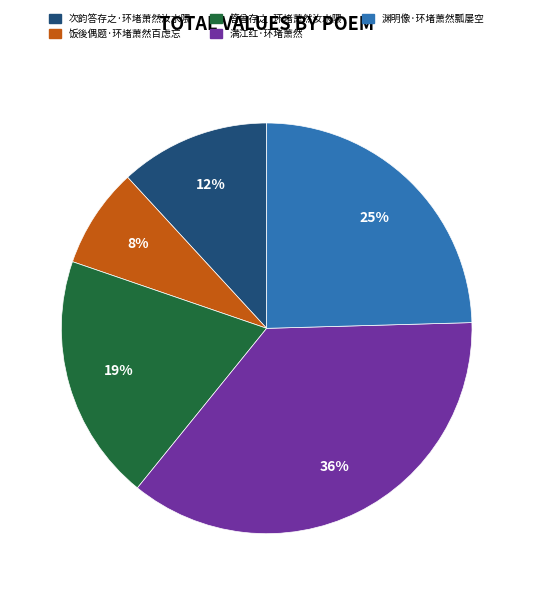

Does 渊明像·环堵萧然瓢屡空 represent more than half of the total?

No